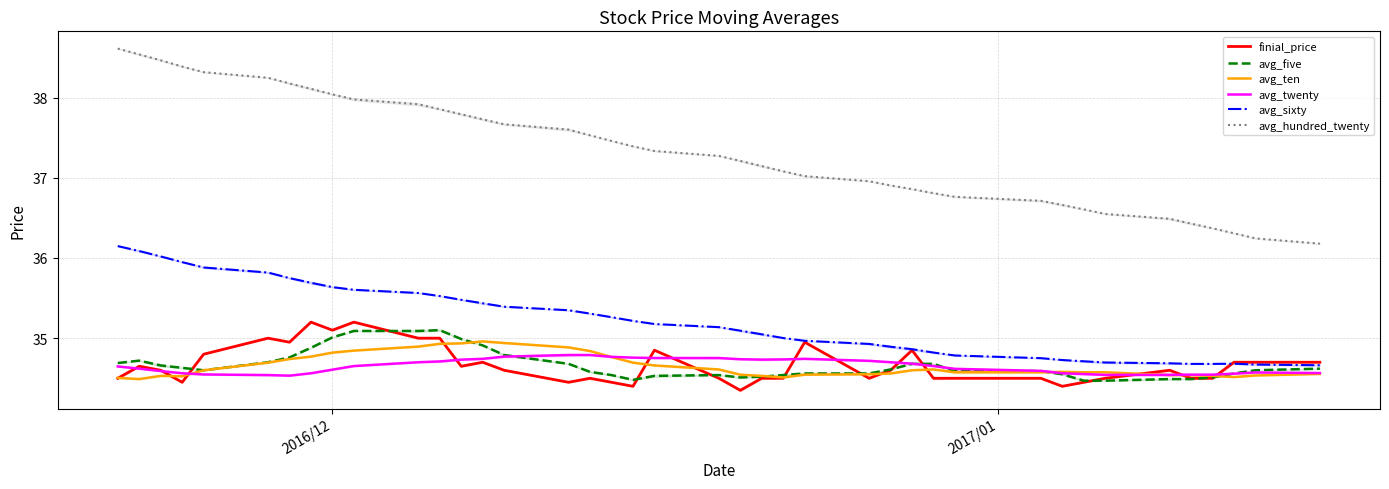

What is the smallest value displayed?

34.4